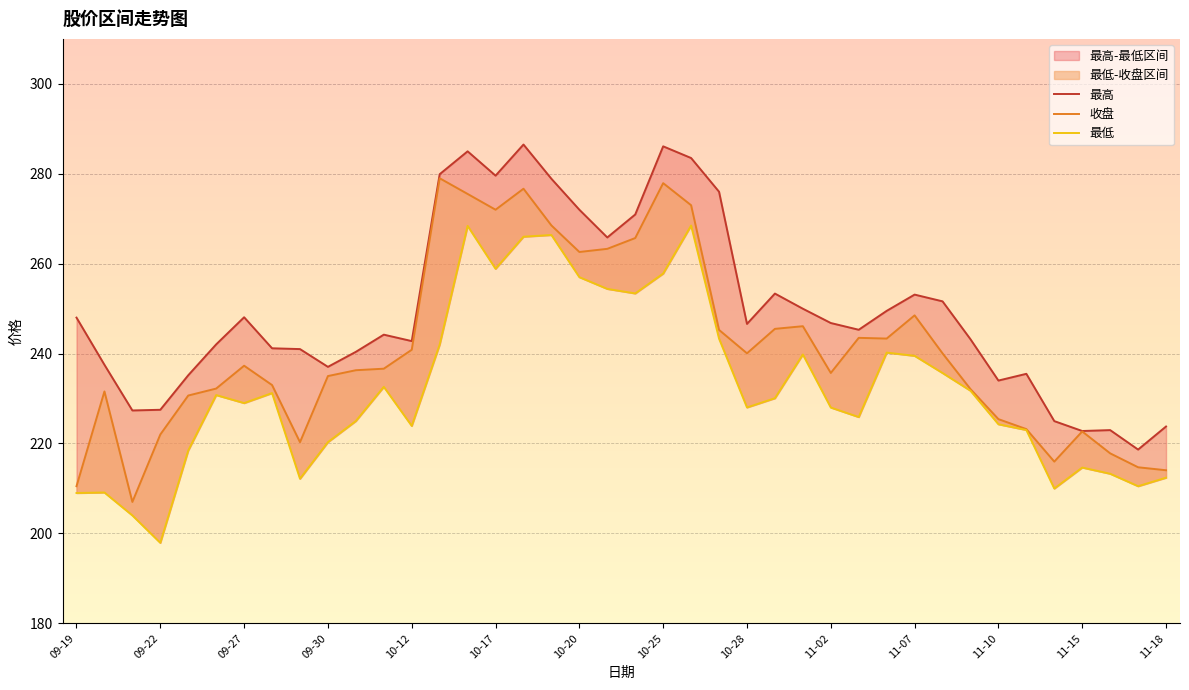

Which series has the largest range (max minus min)?

收盘